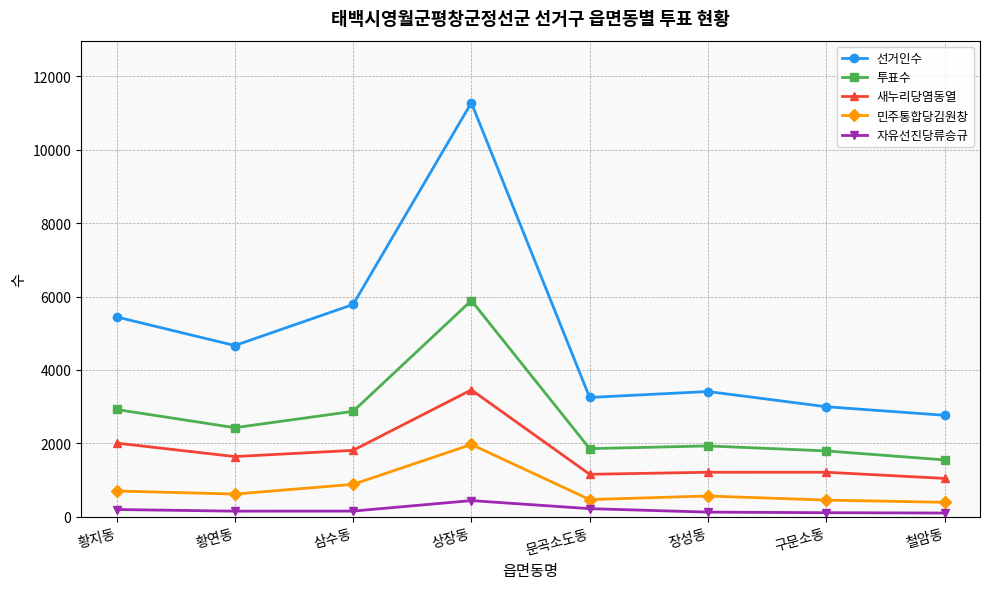

Does the chart display data point markers on the line(s)?

Yes